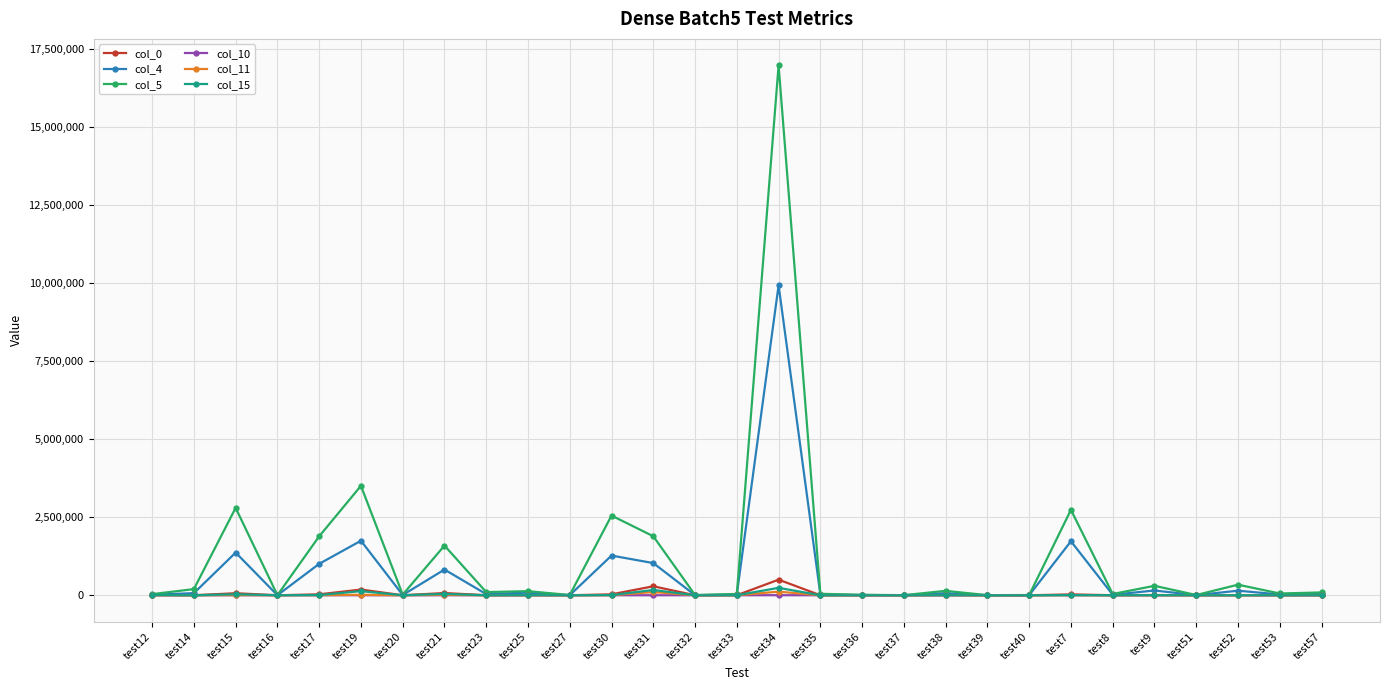

Between test21 and test40, which series saw the biggest shift?

col_5